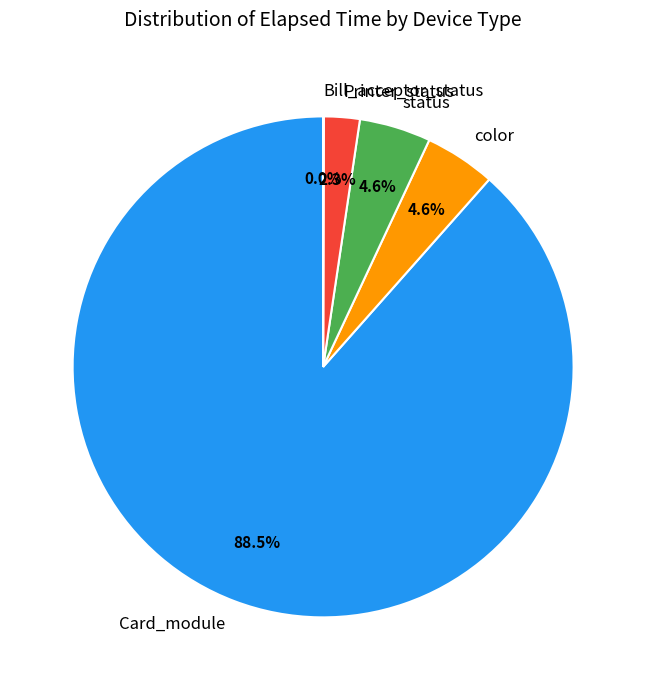

What is the largest slice in the pie chart?

Card_module